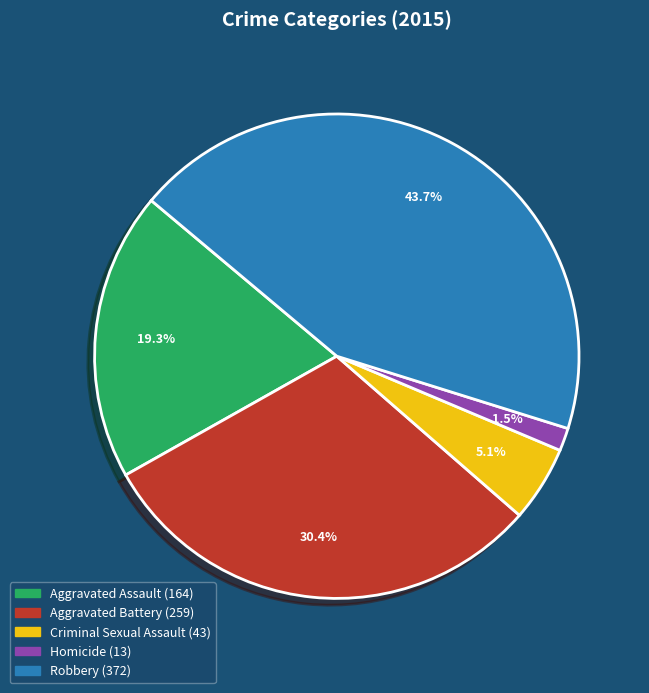

Is the sum of Robbery and Criminal Sexual Assault greater than half?

No